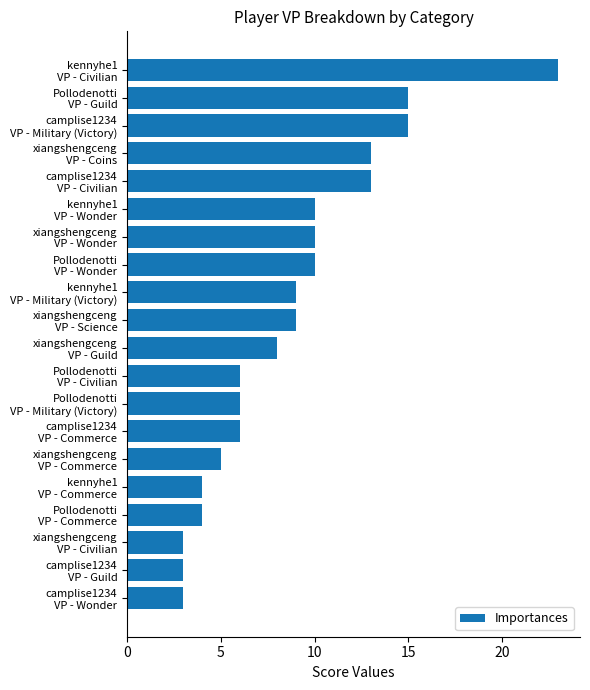

What is the value of the 17th bar from the top?

4